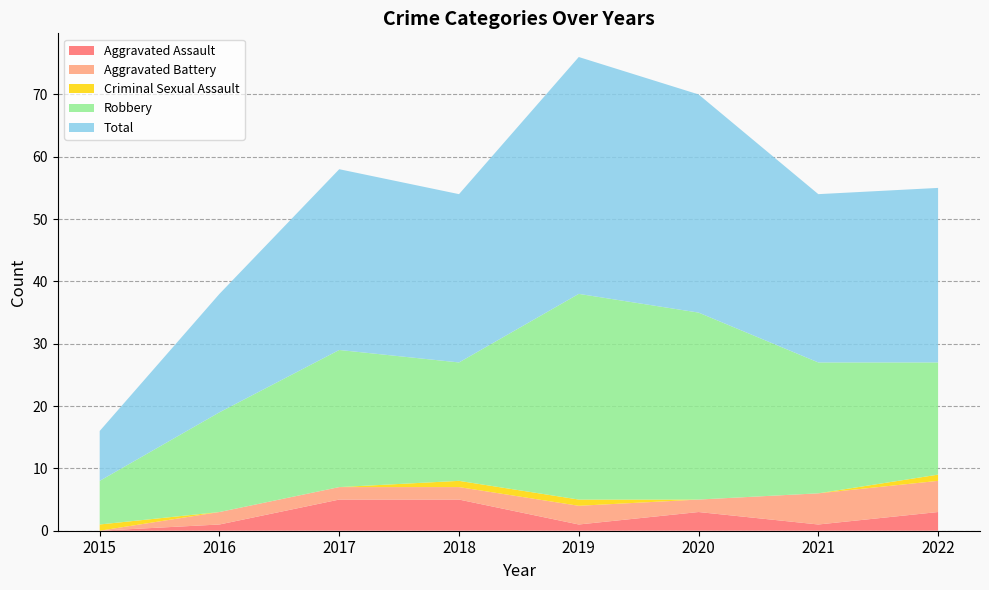

Reading left to right, extract all data points from this chart.

Aggravated Assault: 0	1	5	5	1	3	1	3
Aggravated Battery: 0	2	2	2	3	2	5	5
Criminal Sexual Assault: 1	0	0	1	1	0	0	1
Robbery: 7	16	22	19	33	30	21	18
Total: 8	19	29	27	38	35	27	28